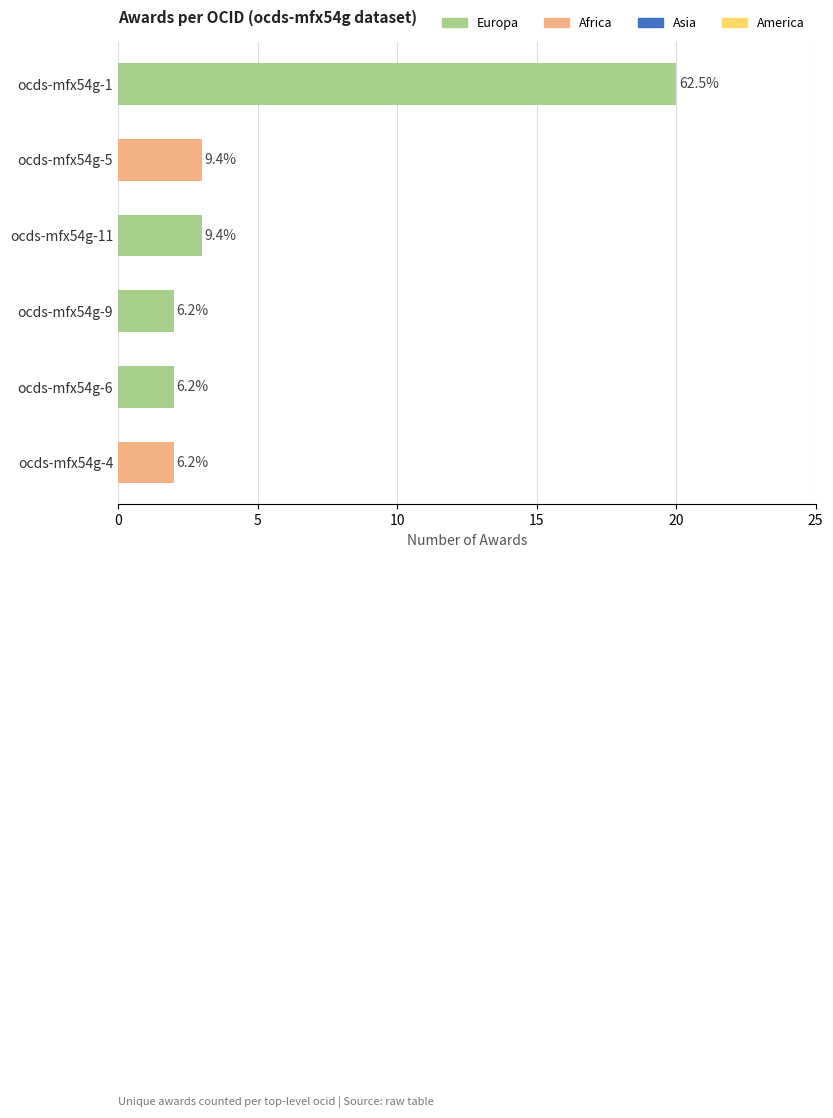

Does the chart contain any negative values?

No